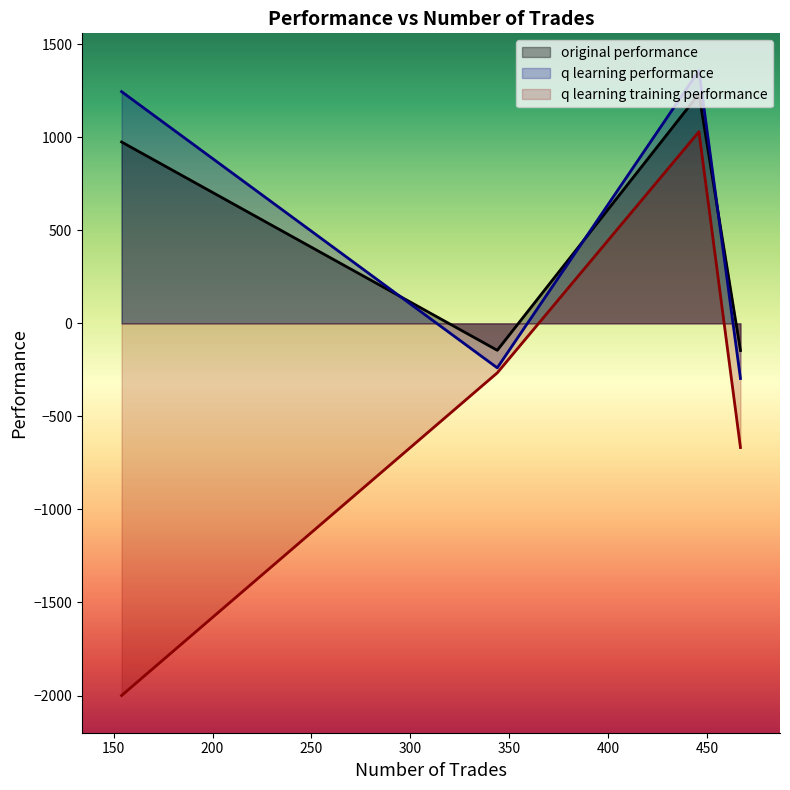

What is the maximum value for original performance?

1233.3